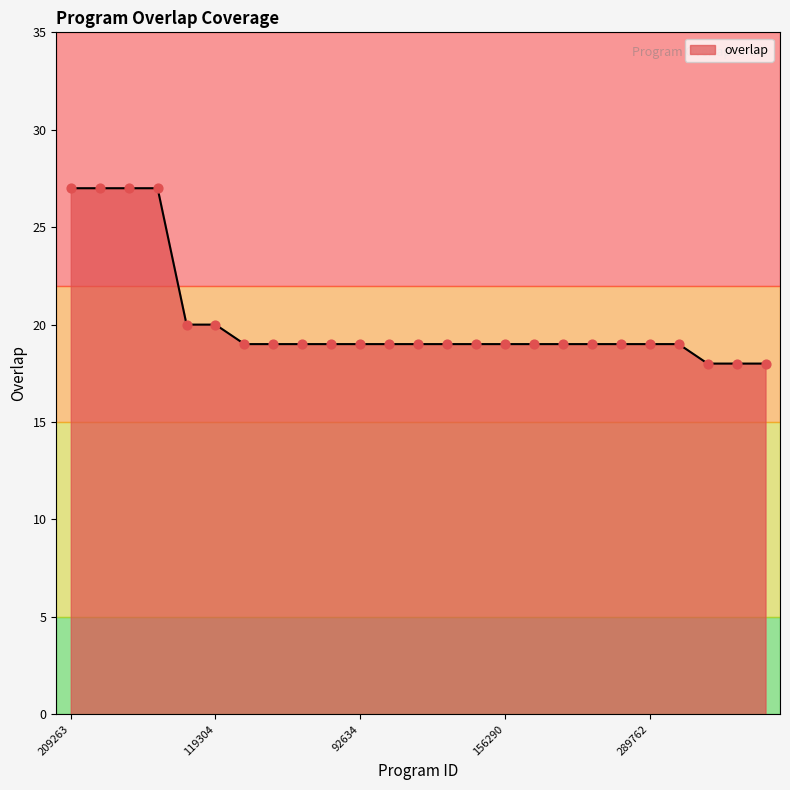

What is the difference between the maximum and minimum values?

9